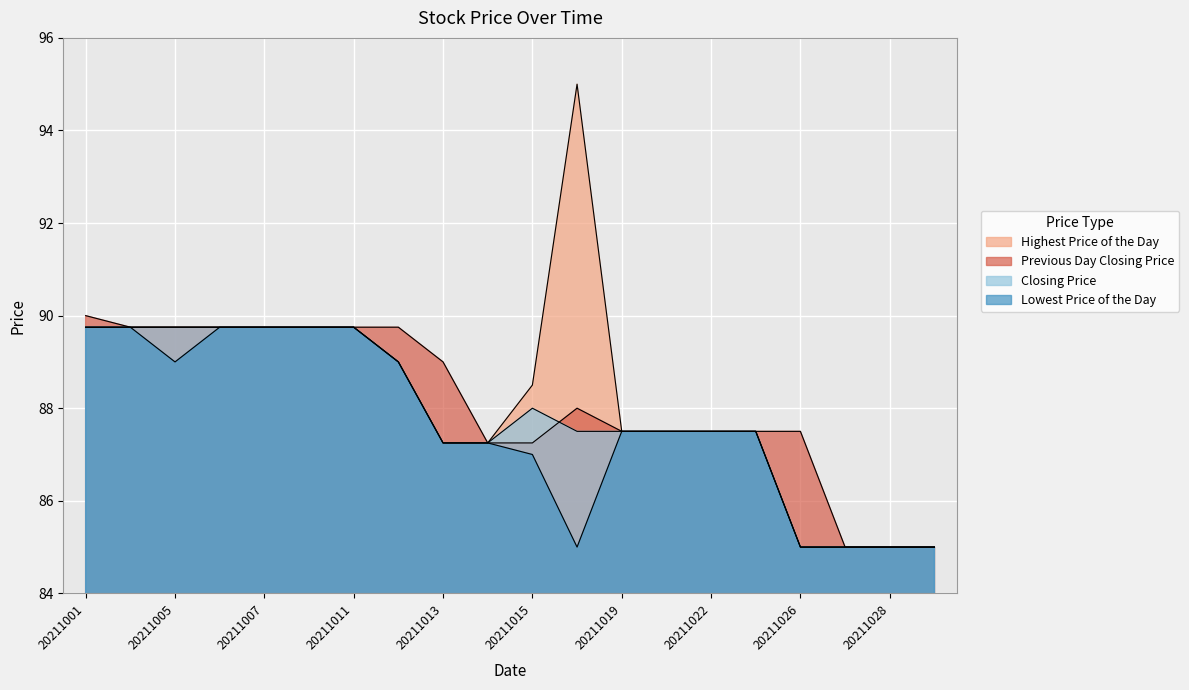

Between 20211004 and 20211025, which series saw the biggest shift?

Highest Price of the Day